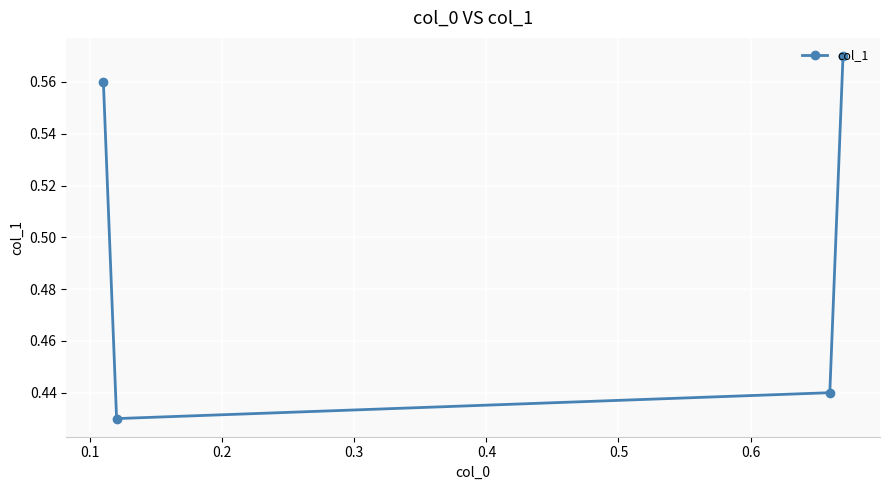

True or false: the data has more than 0 interior local peaks.

False